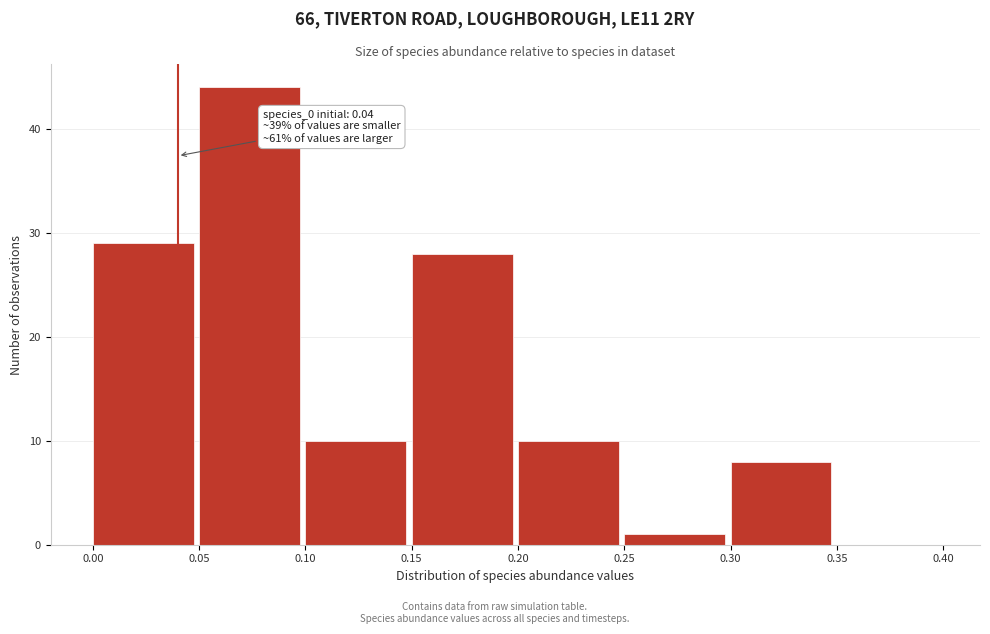

Over which range of the x-axis is the bar tallest?

0.05 to 0.10